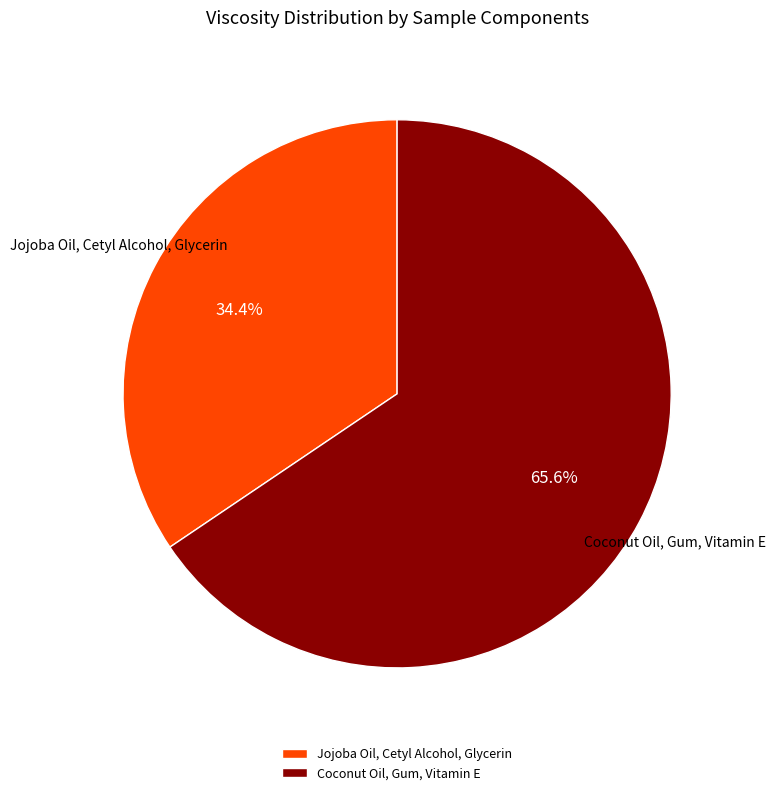

To the nearest percent, what is the average slice percentage?

50%